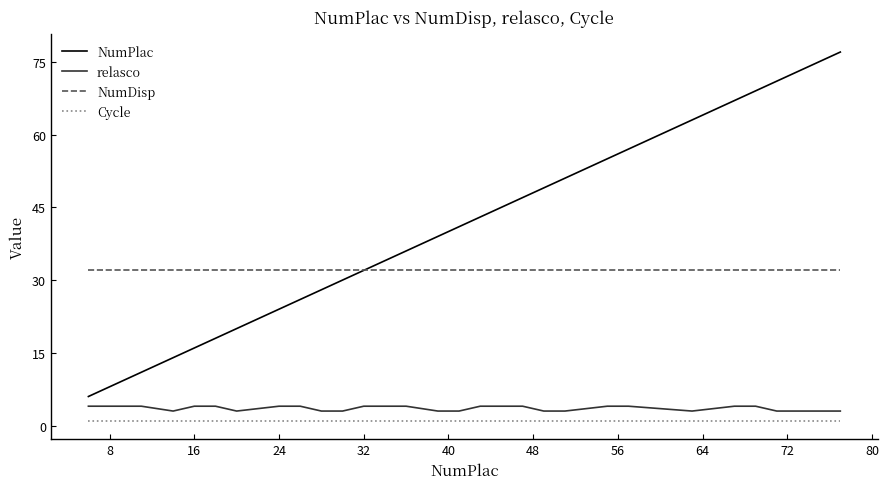

Which series has the largest total across all categories?

NumPlac